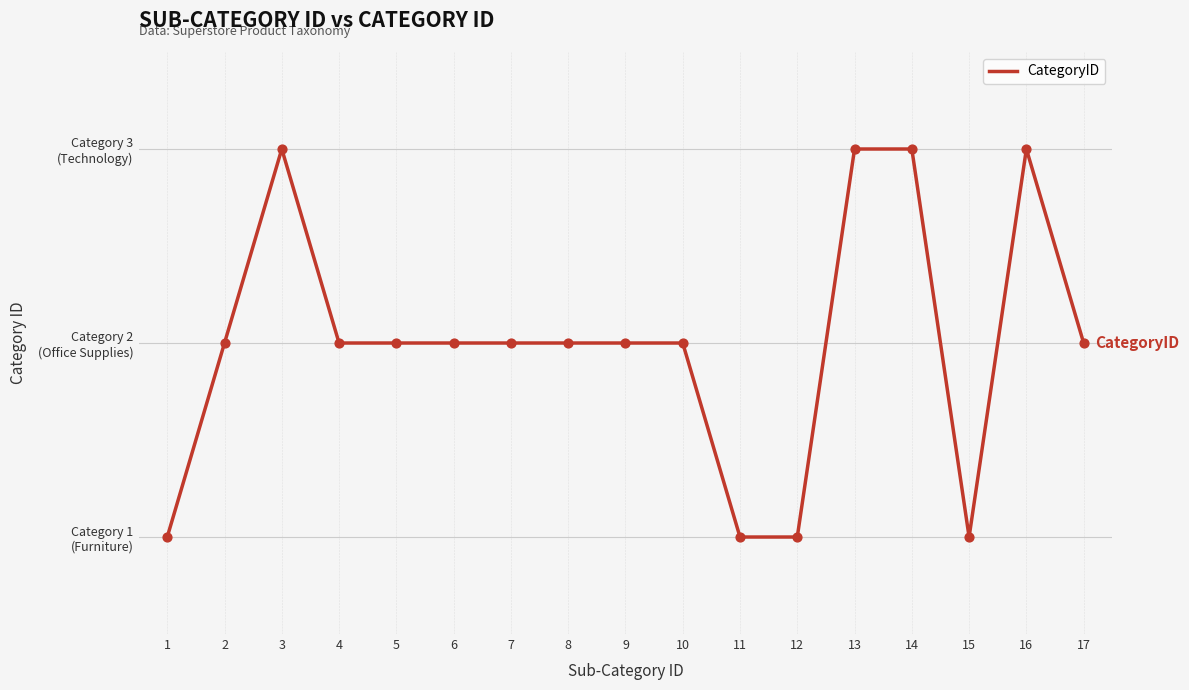

Between 8 and 16, which is larger?

16